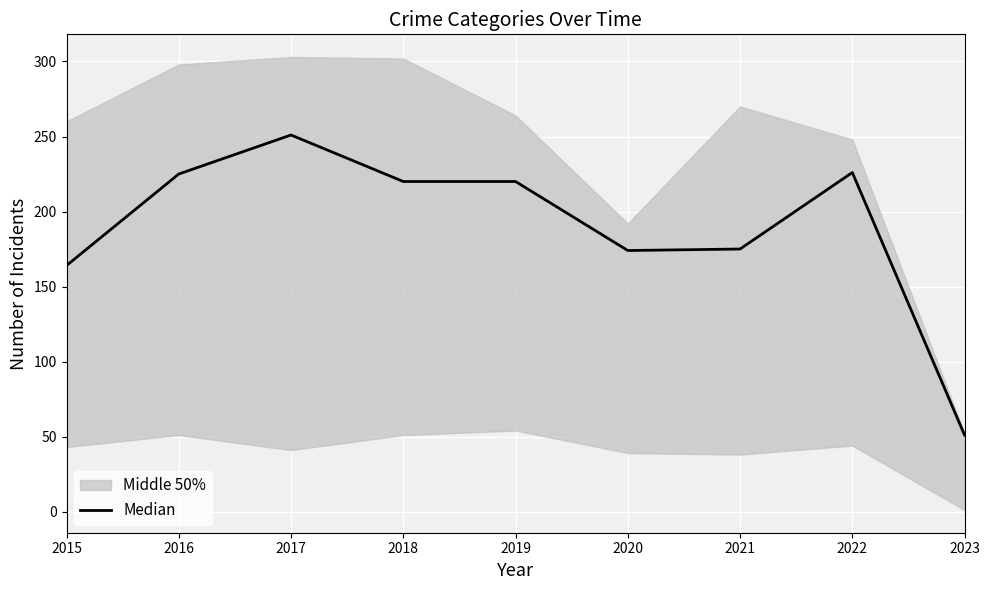

Which has a higher value, 2022 or 2016?

2022